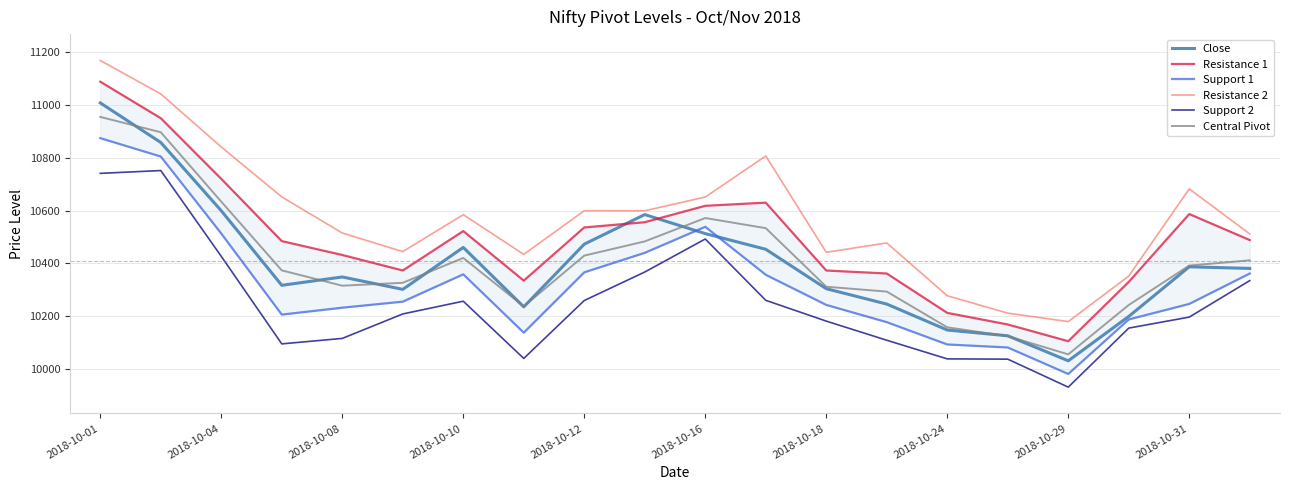

What is the approximate value of Support 1 at 19?

10361.2